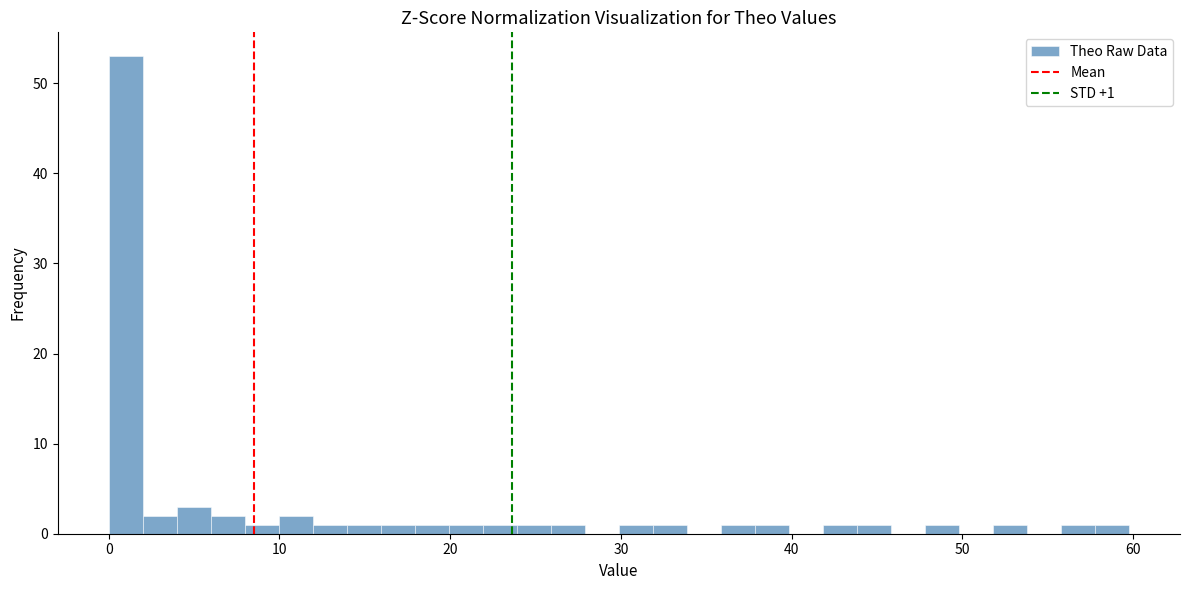

Around what value on the x-axis is the tallest bar? Give the approximate position of its centre, as read against the axis.

1